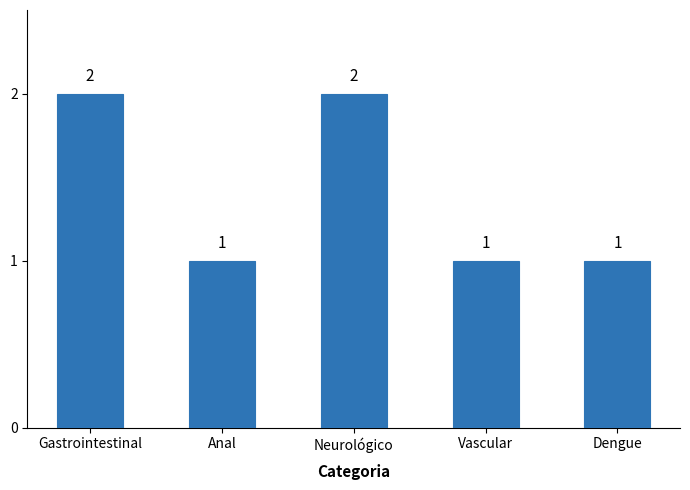

The value at Neurológico is 2. True or false?

True